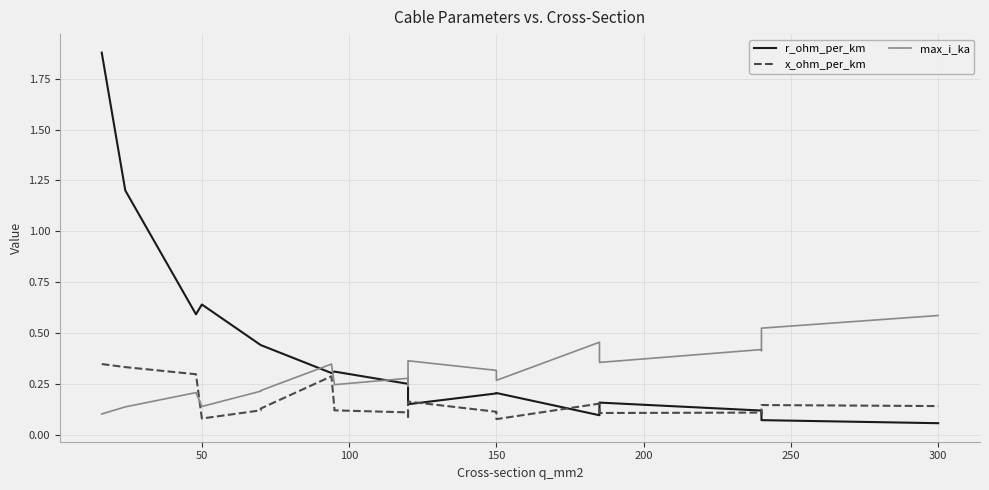

Is it true that r_ohm_per_km equals 1.0 at 100?

False